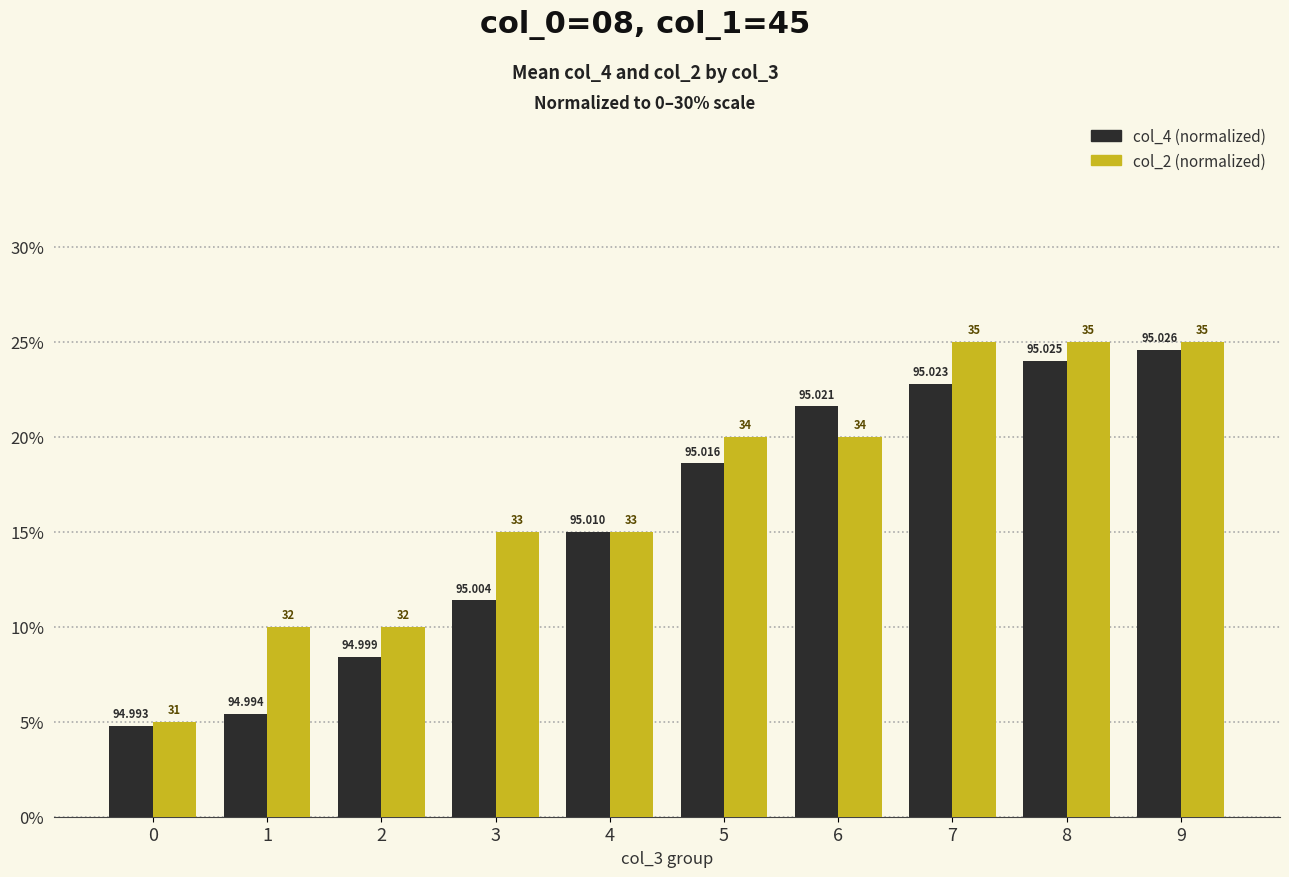

How many groups of bars are there?

10